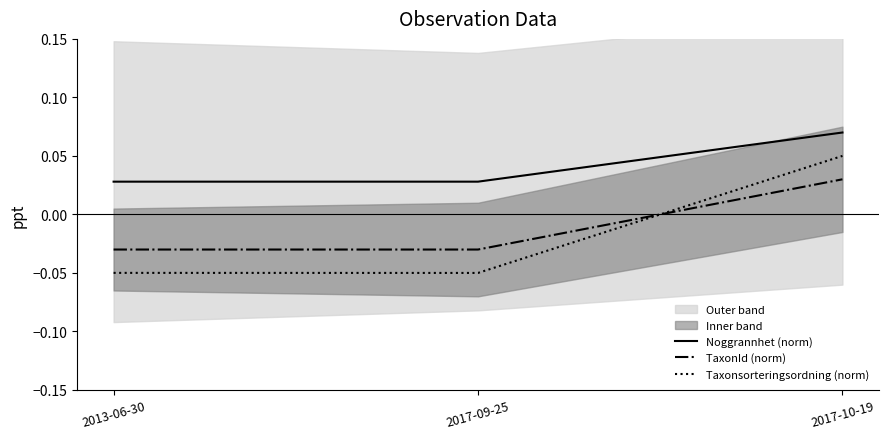

Where does the TaxonId (norm) series first go above 0?

2017-10-19